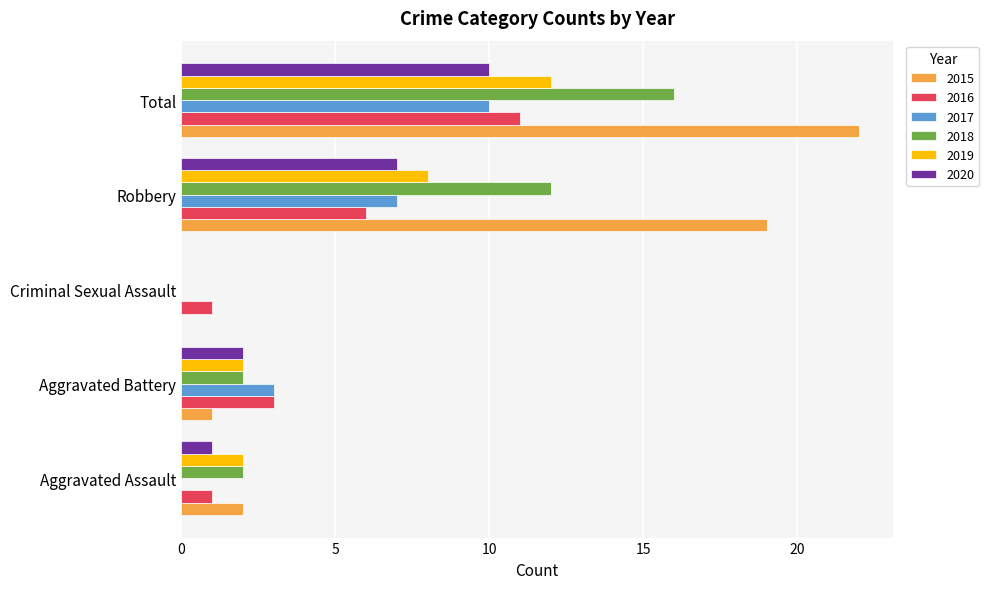

How many positive values does the 2019 series have?

4